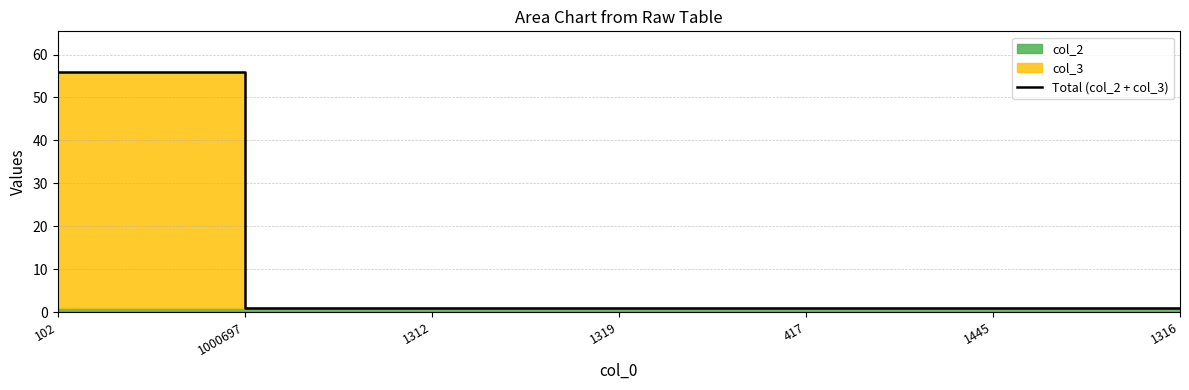

Approximately how many times larger is the value at 1312 compared to 1000697?

1.0